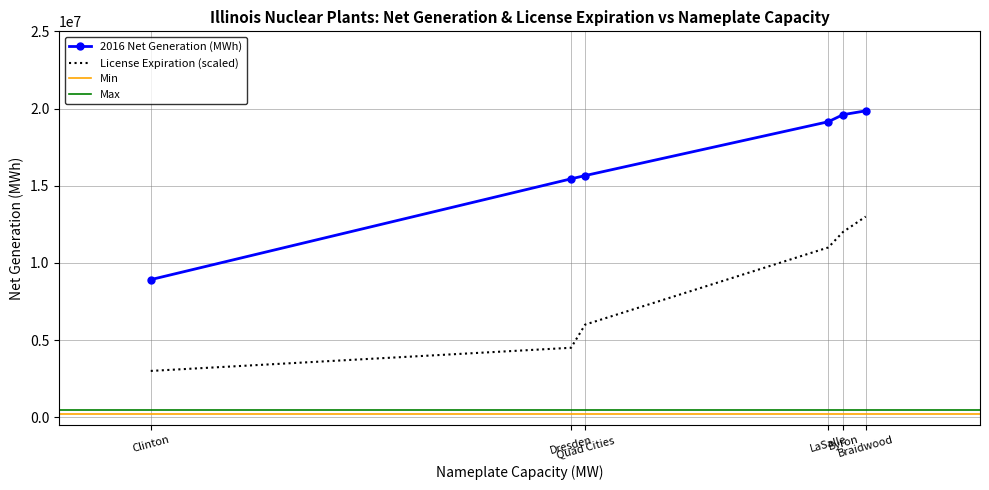

True or false: License Expiration (scaled) and 2016 Net Generation (MWh) intersect in this chart.

False